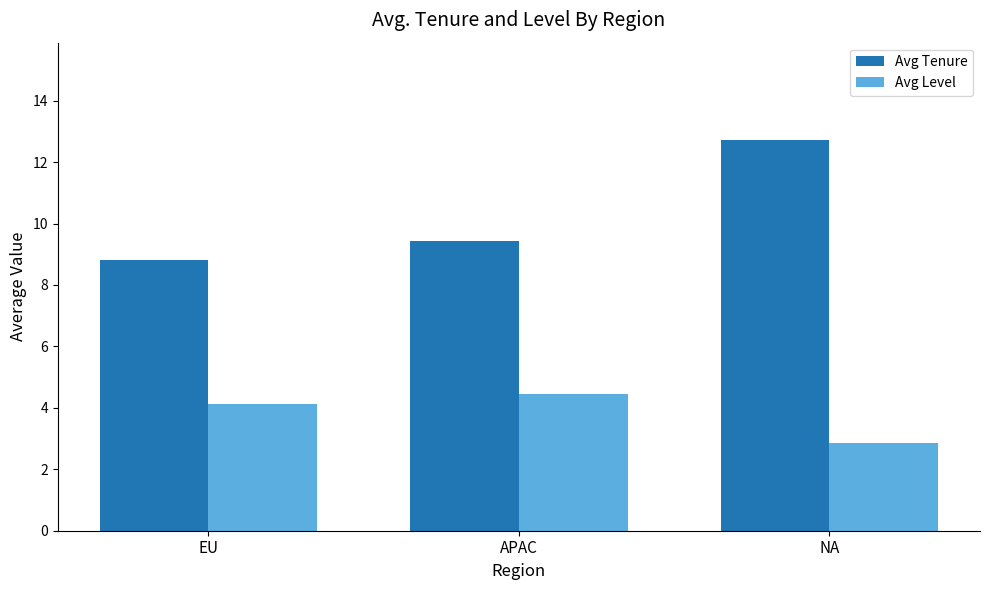

What is the sum of the Avg Tenure values at EU and NA?

21.5